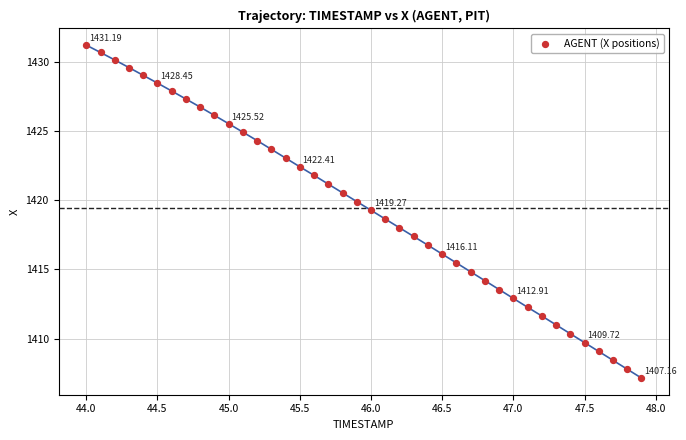

What is the range of X values (max minus min)?

3.9